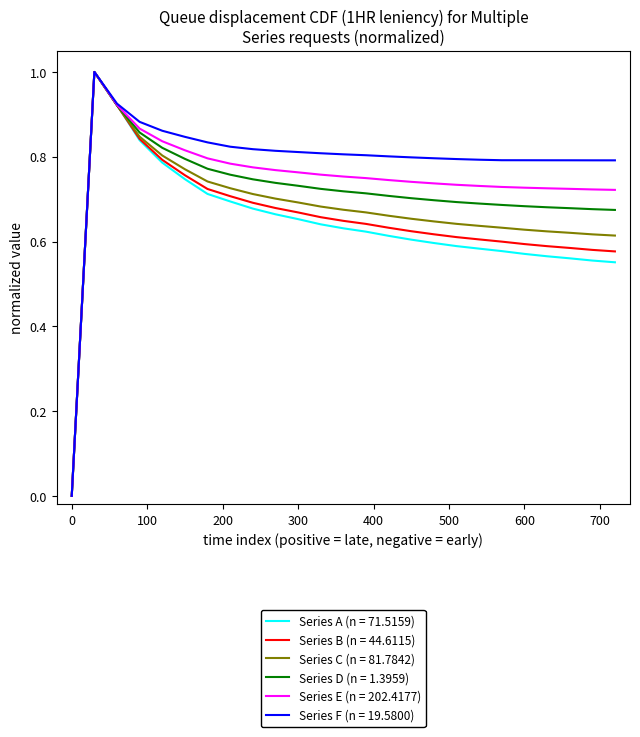

What is the greatest value displayed?

1.0